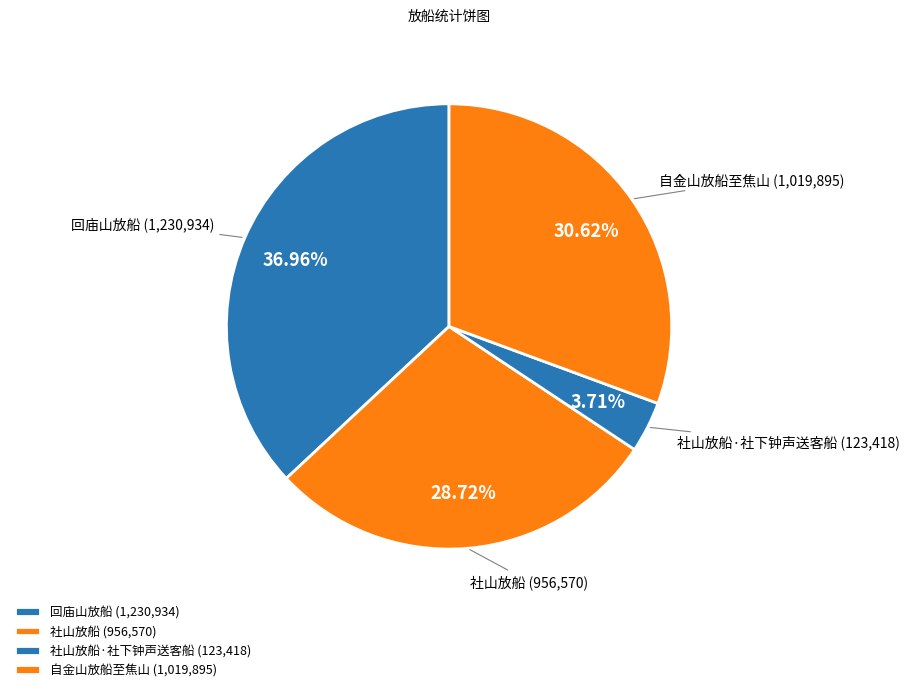

Is 自金山放船至焦山 the majority of the pie?

No